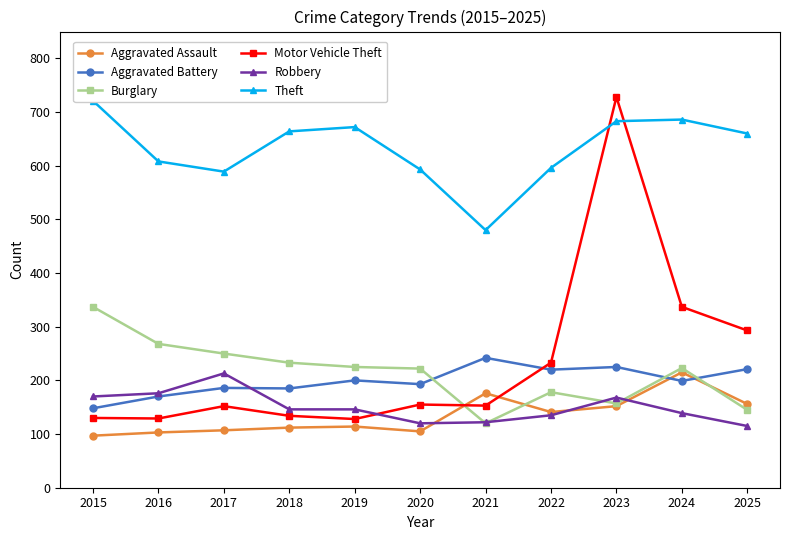

How many interior local peaks does the Aggravated Assault series have?

3